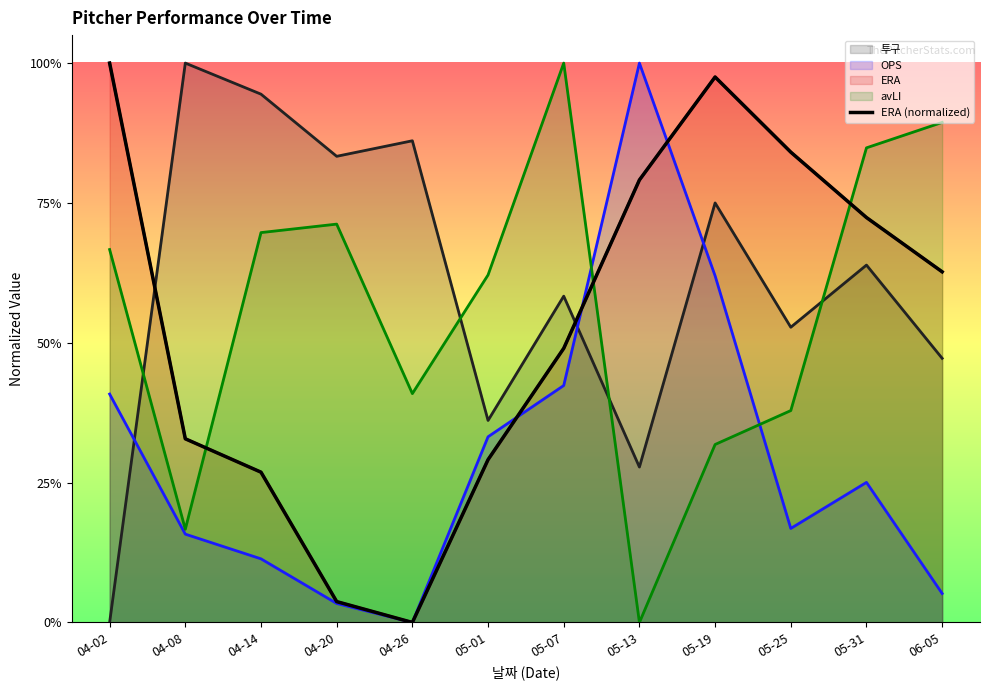

The value at 04-26 is 0.4. True or false?

False